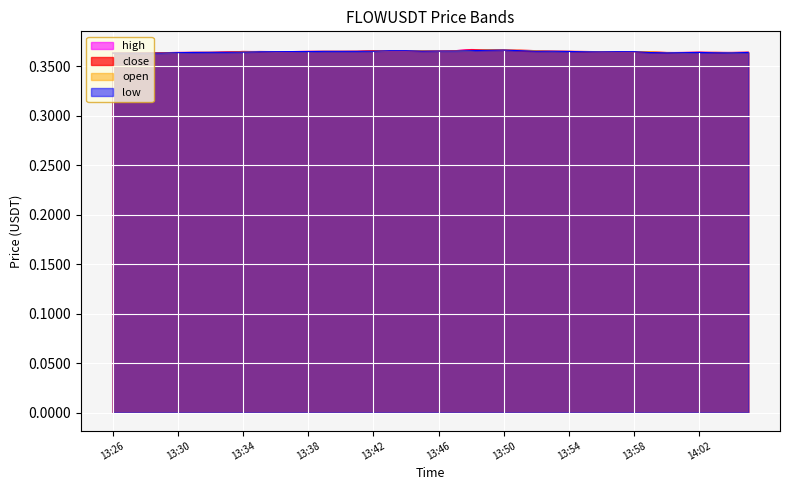

True or false: close has a value of 0.6 at 13:30.

False